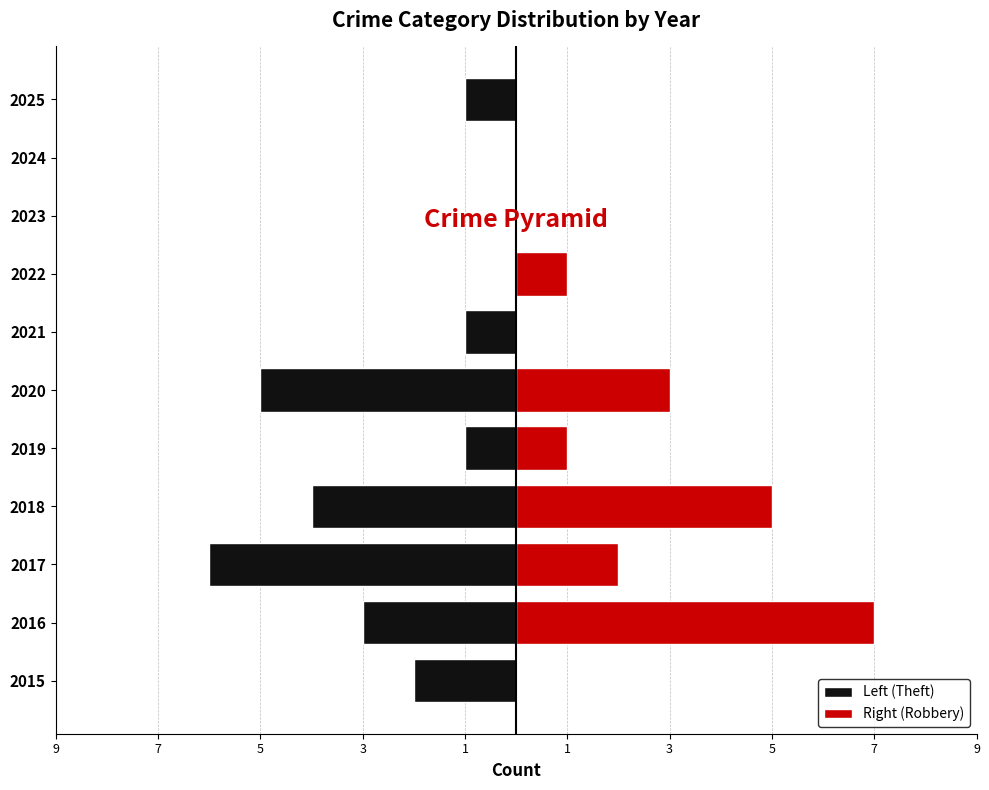

The value of Left (Theft) at 2025 is -1. True or false?

True